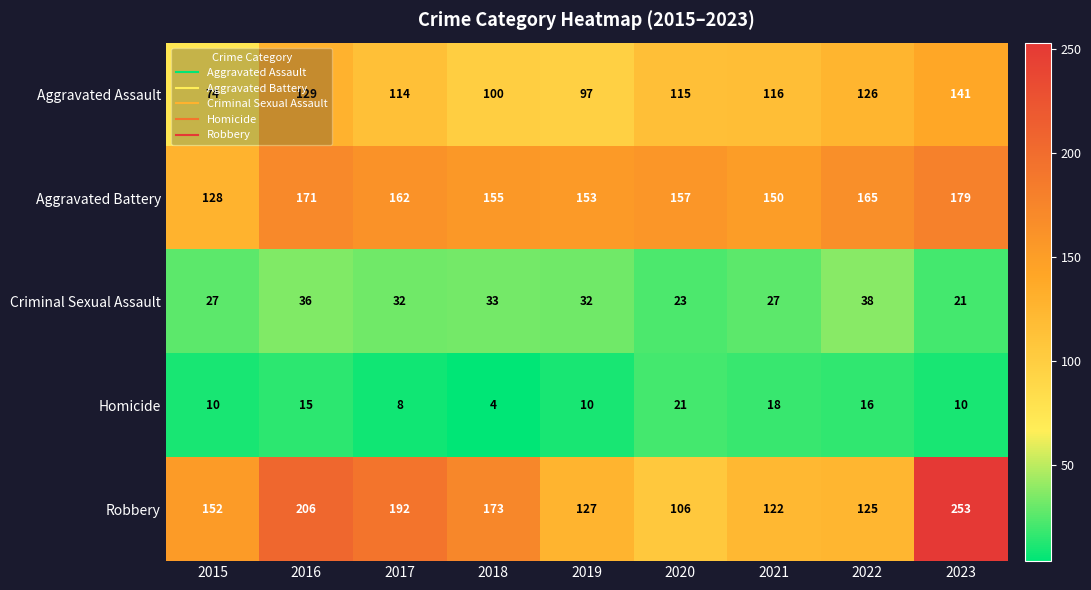

True or false: Aggravated Battery has a value of 162 at 2017.

True